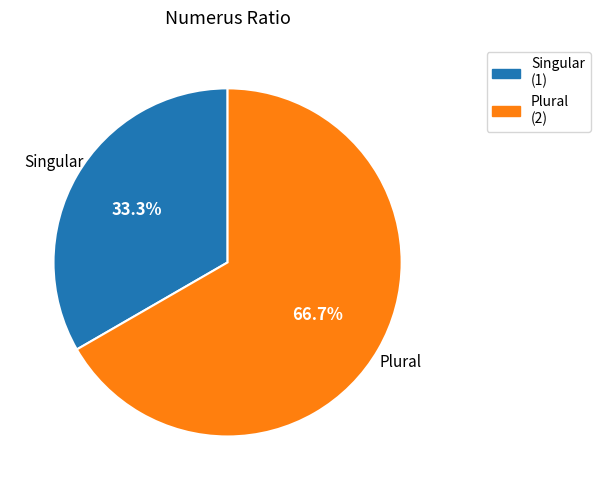

To the nearest percent, what is the difference between the largest and smallest slice percentages?

33%